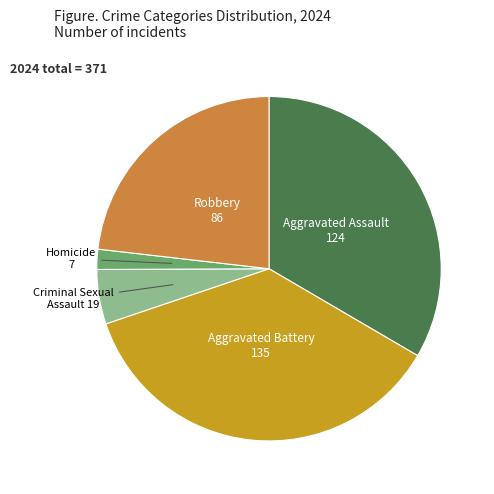

Is there any slice that represents more than half of the pie?

No